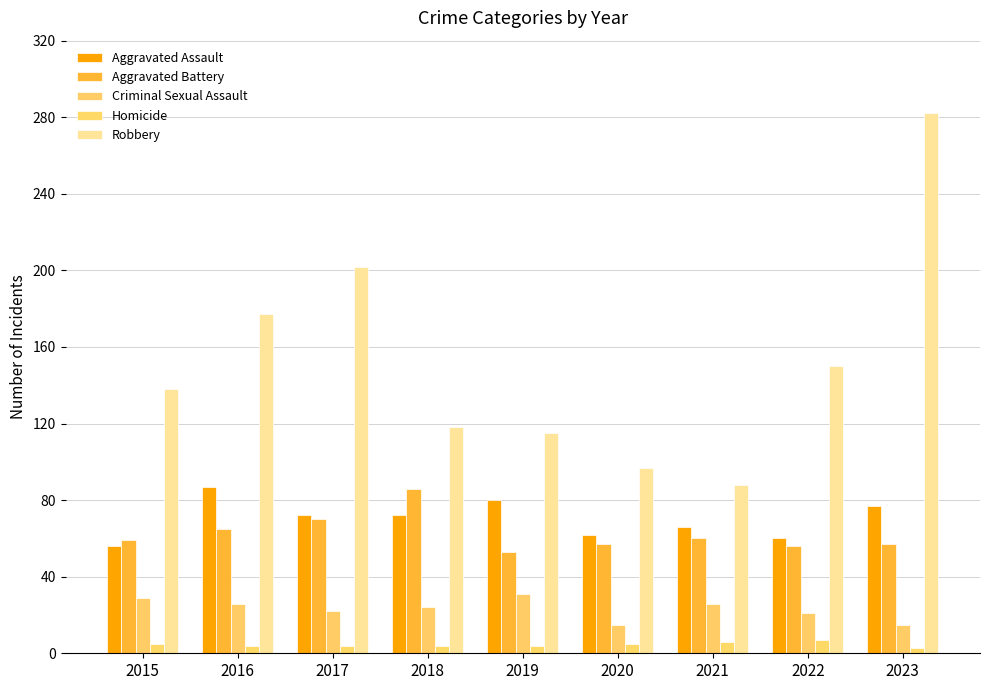

The value of Robbery at 2017 is 129. True or false?

False